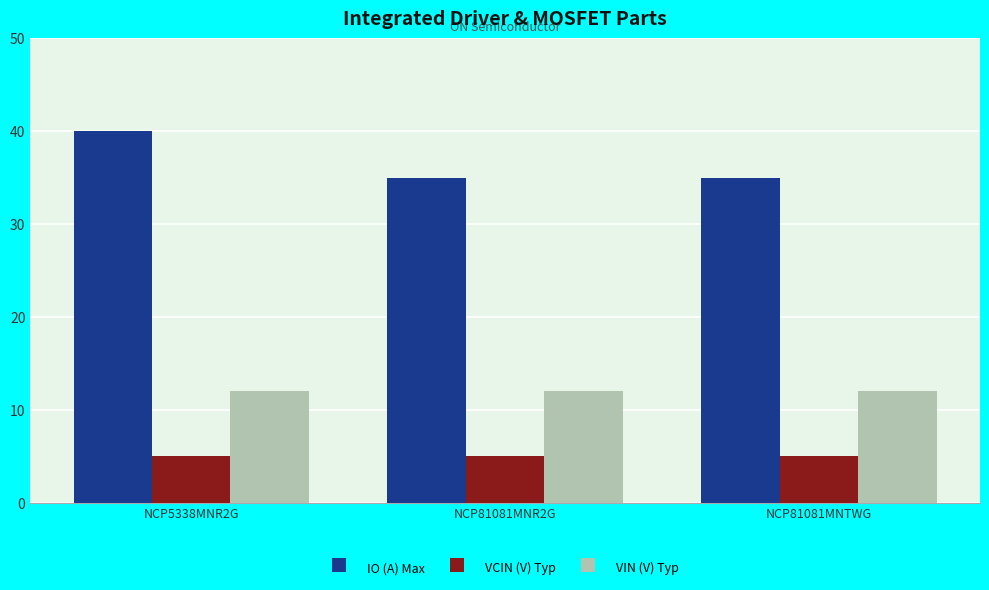

How many data points does each series have?

3